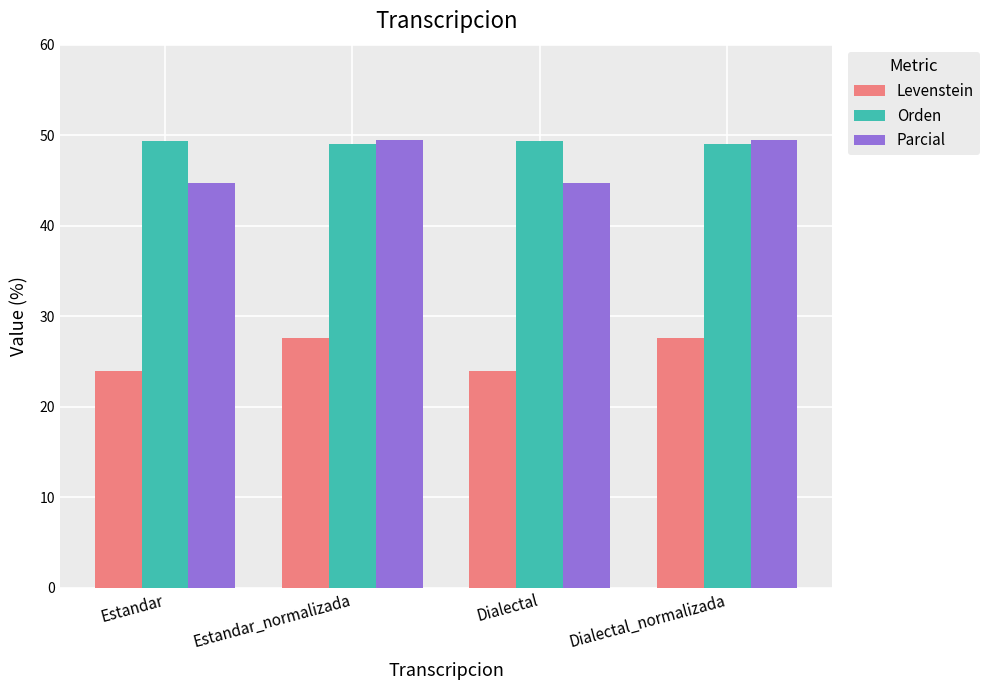

How many bars are there in each group?

3